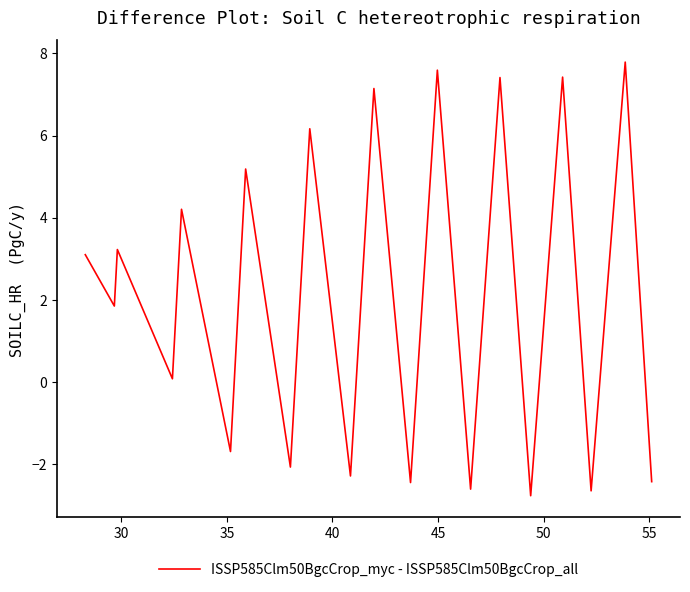

What is the minimum value shown in the chart?

-2.8